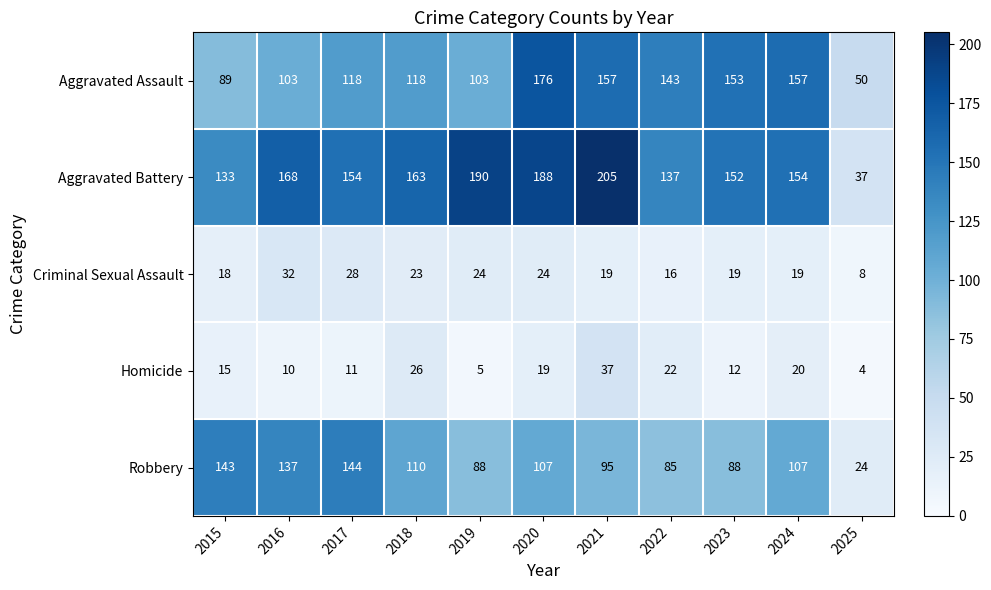

What is the maximum value shown in the chart?

205